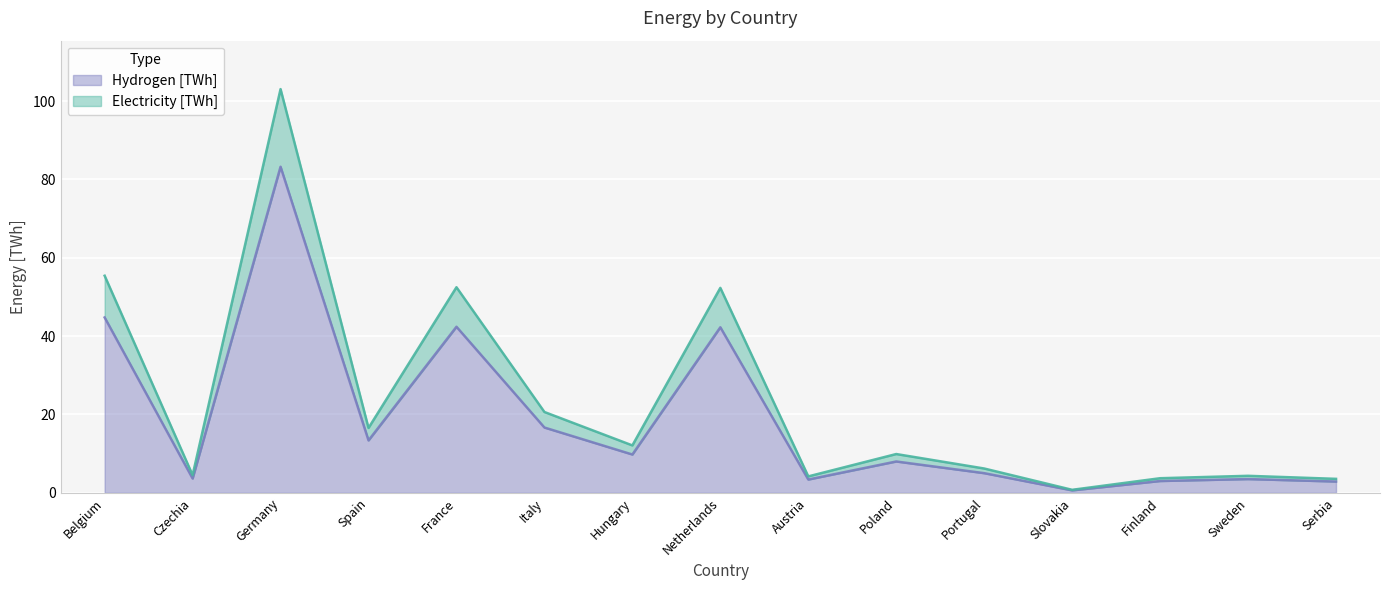

The value of Hydrogen [TWh] at Austria is 3.4. True or false?

True